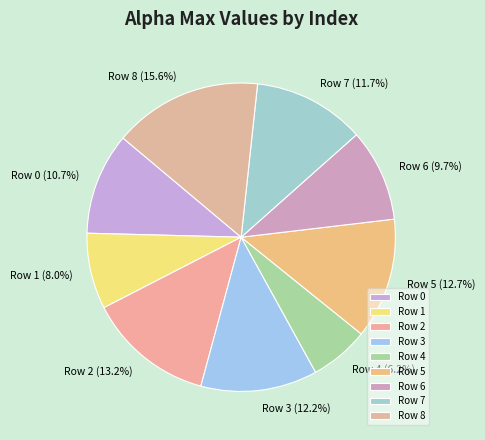

Is the sum of Row 0 and Row 6 greater than half?

No